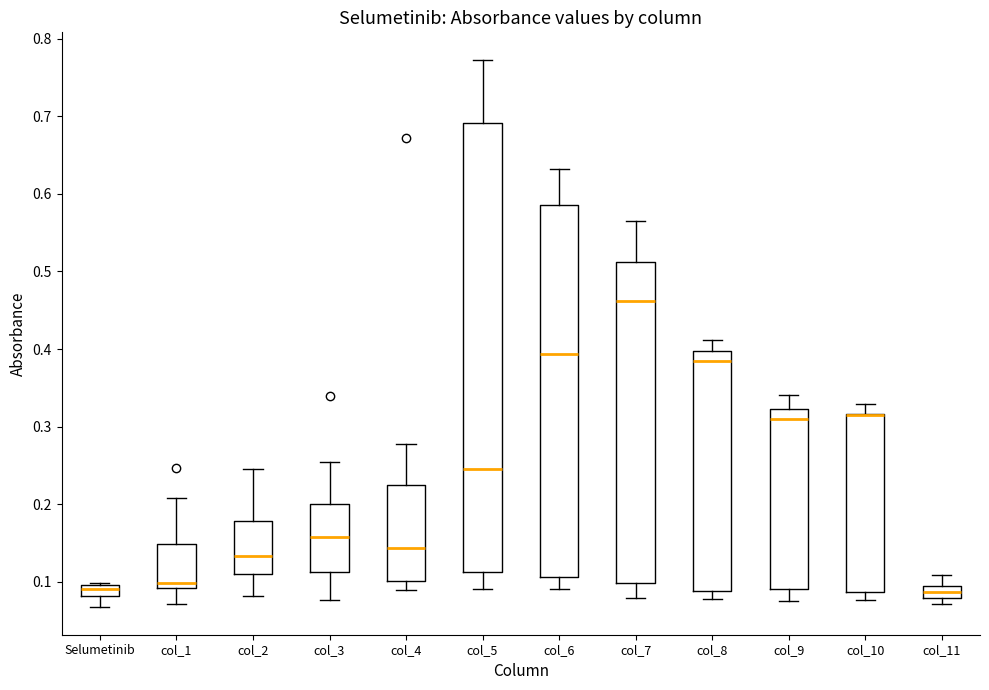

Comparing the boxes themselves (not the whiskers), which one is the tallest?

col_5